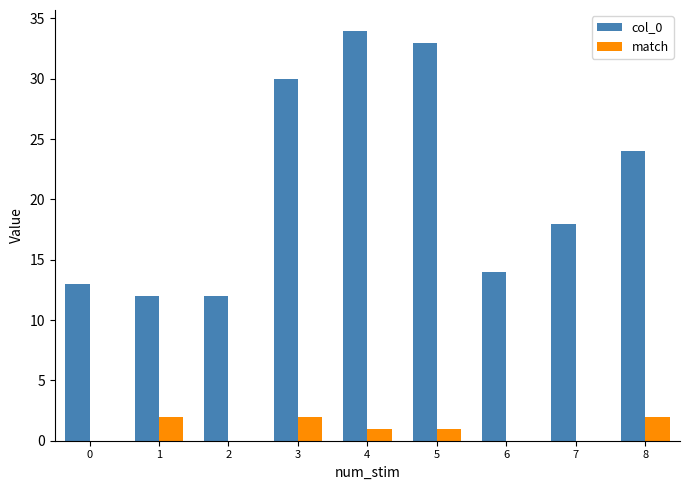

Count the number of data series in this chart.

2